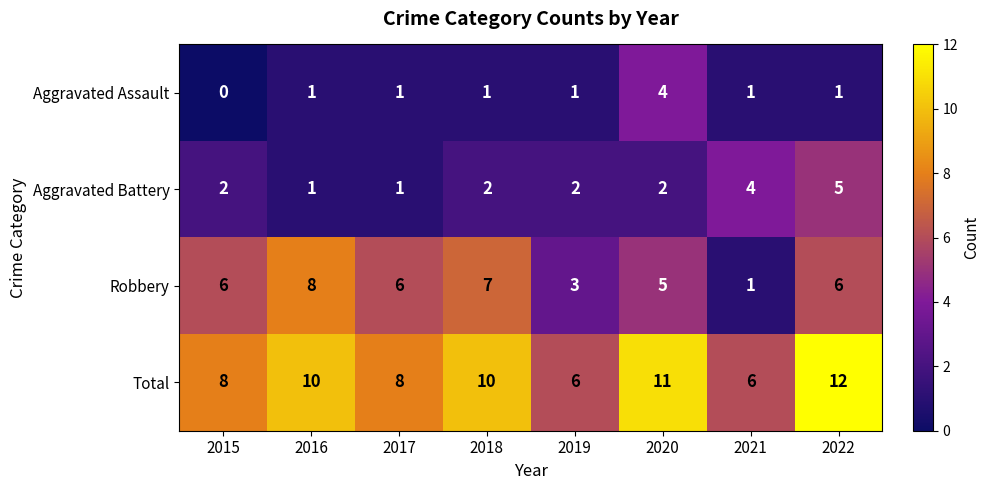

Is it true that Total equals 19 at 2022?

False